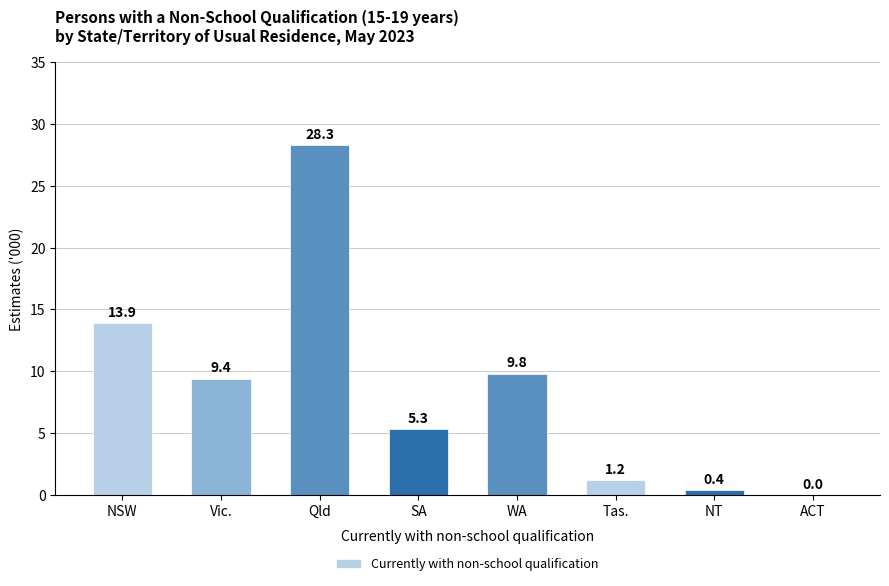

Between ACT and Tas., which is larger?

Tas.